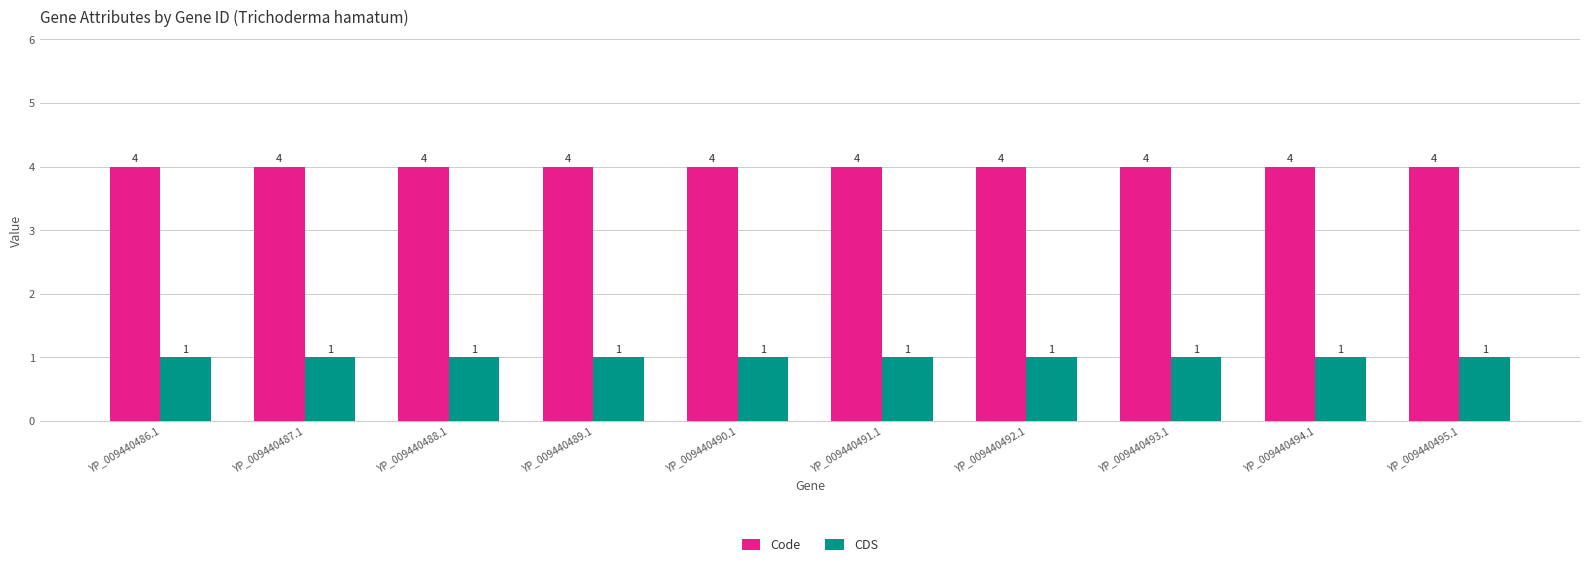

What is the greatest value displayed?

4